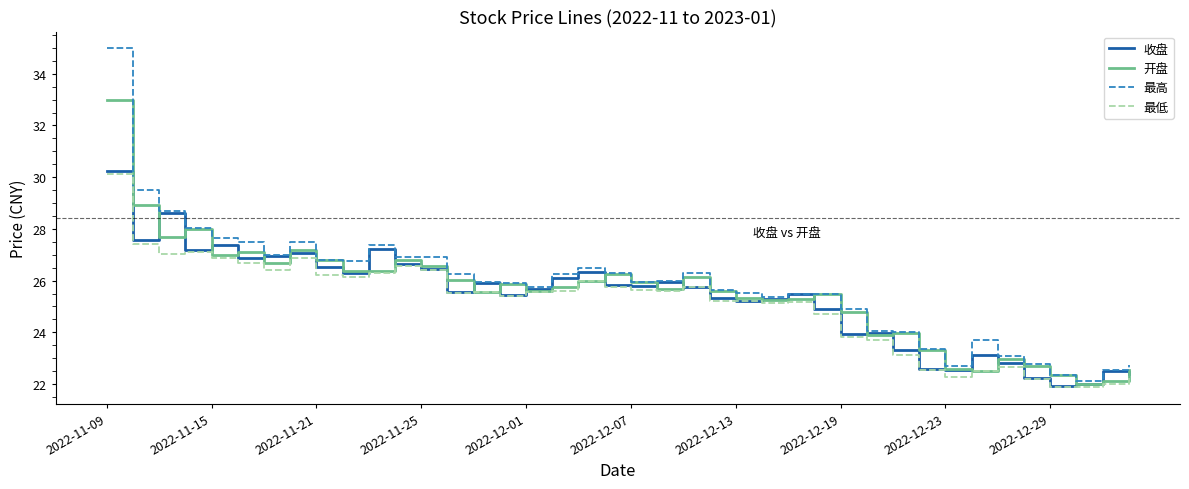

In 收盘, how many points are higher than both neighbors (excluding endpoints)?

11